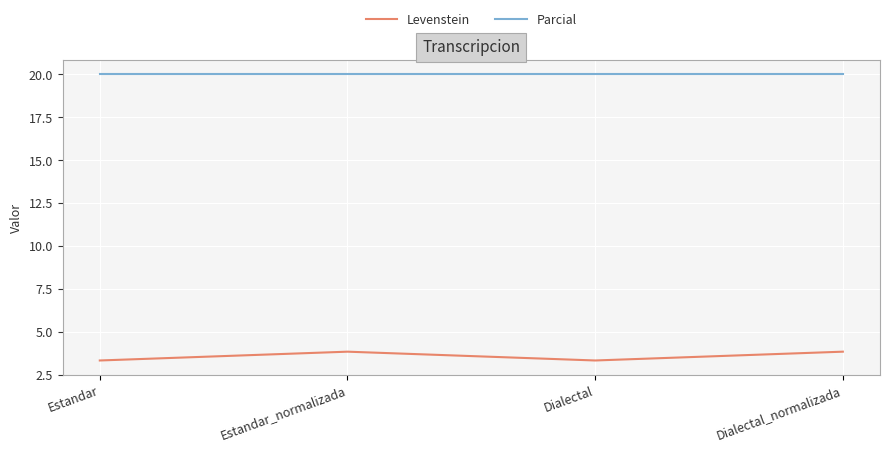

What position from the left is Dialectal?

3